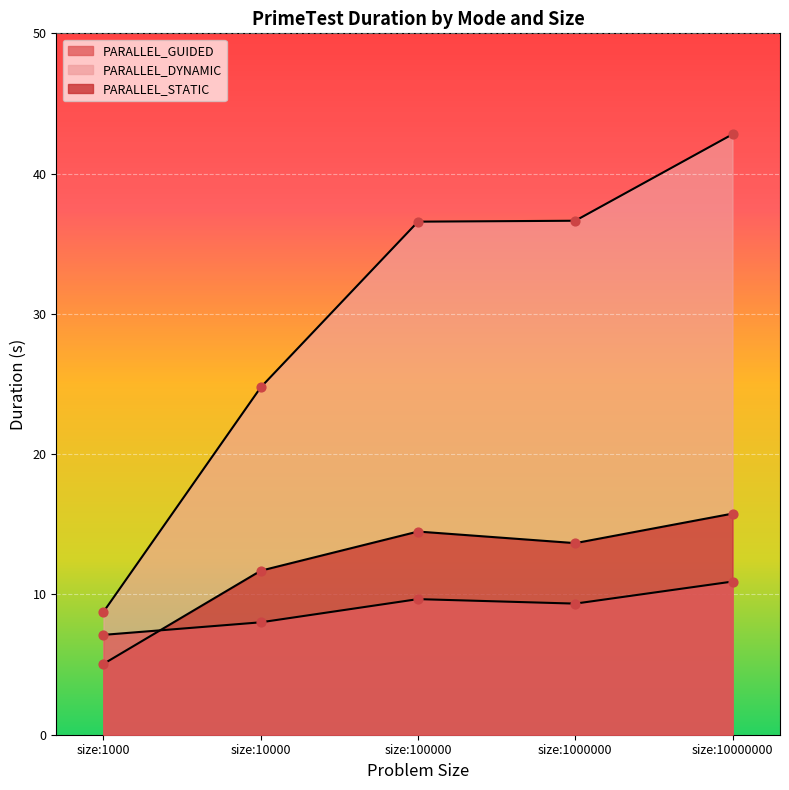

Which series has the widest spread of Y values?

PARALLEL_DYNAMIC